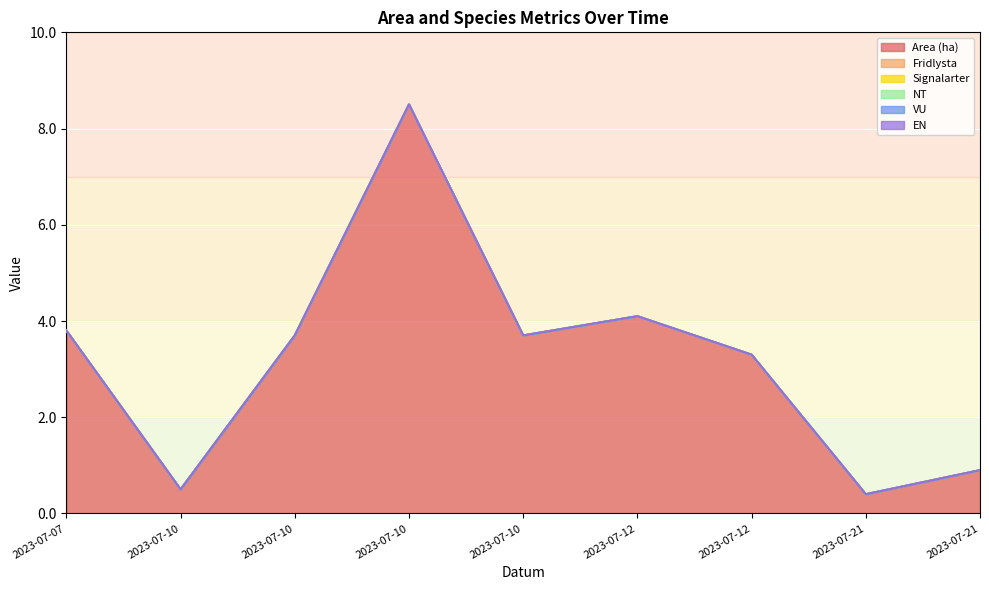

True or false: Signalarter and Fridlysta cross at least once.

False